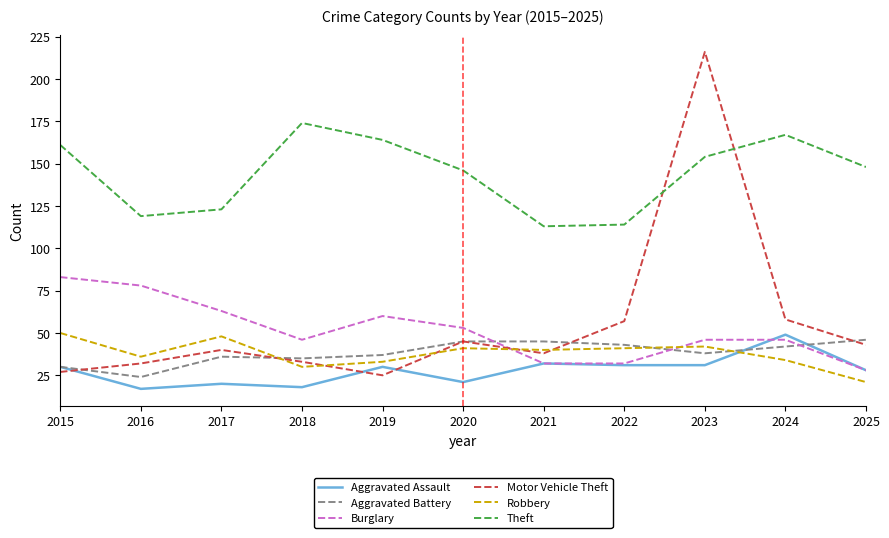

At which label does Burglary first exceed 46?

2015